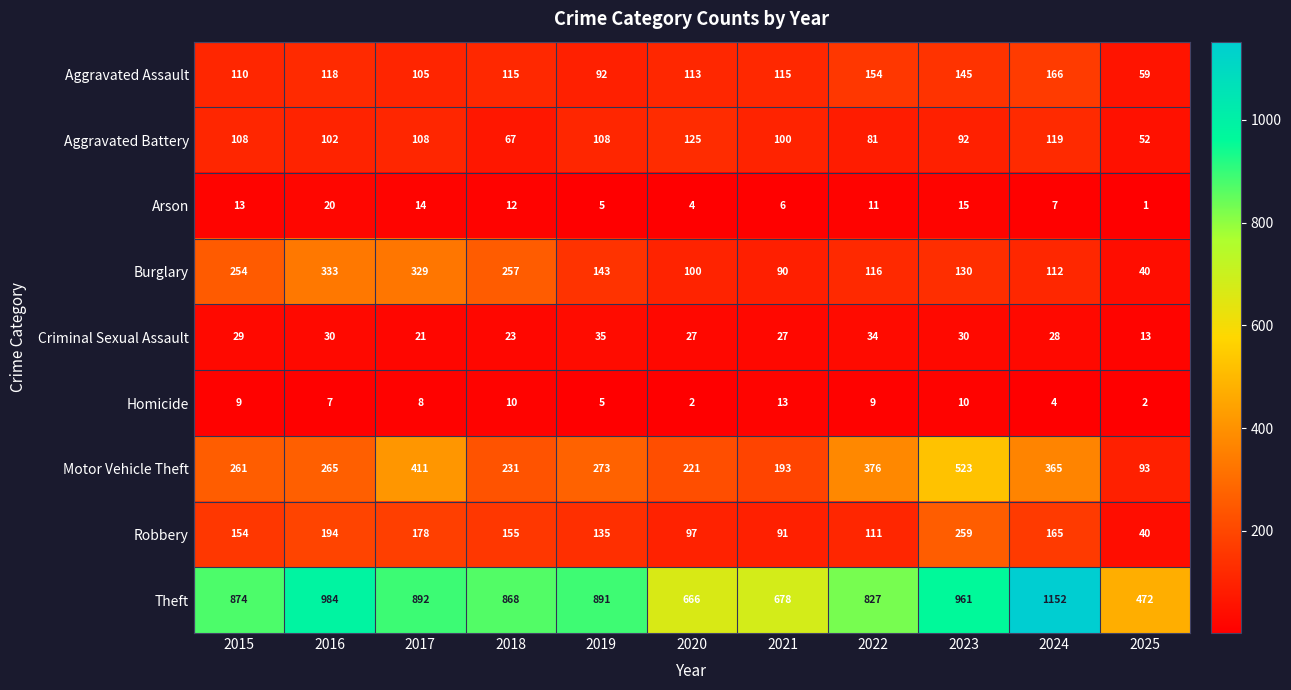

What is the lowest value of the Criminal Sexual Assault series?

13